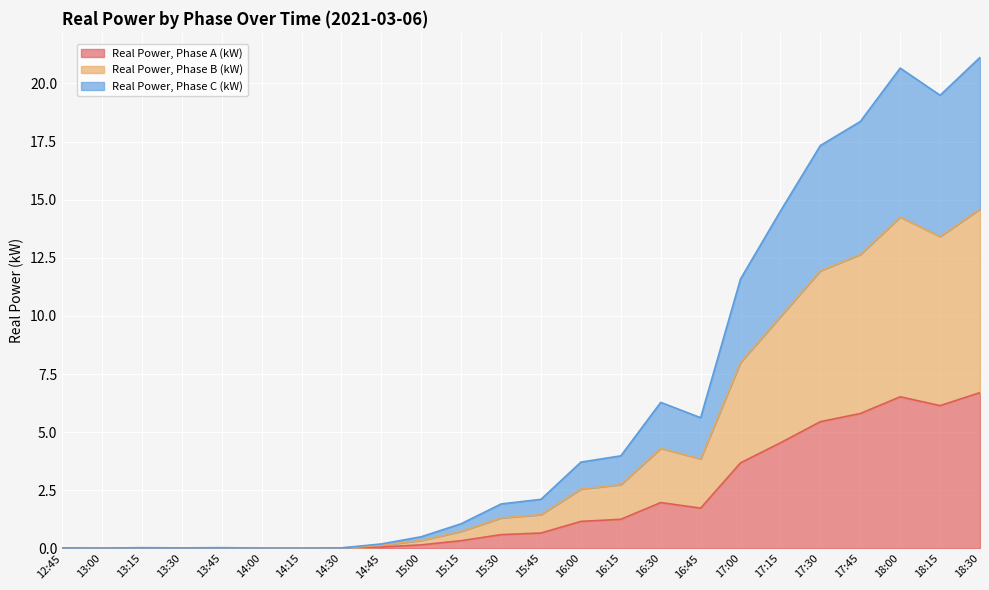

In Real Power, Phase A (kW), how many points are higher than both neighbors (excluding endpoints)?

4